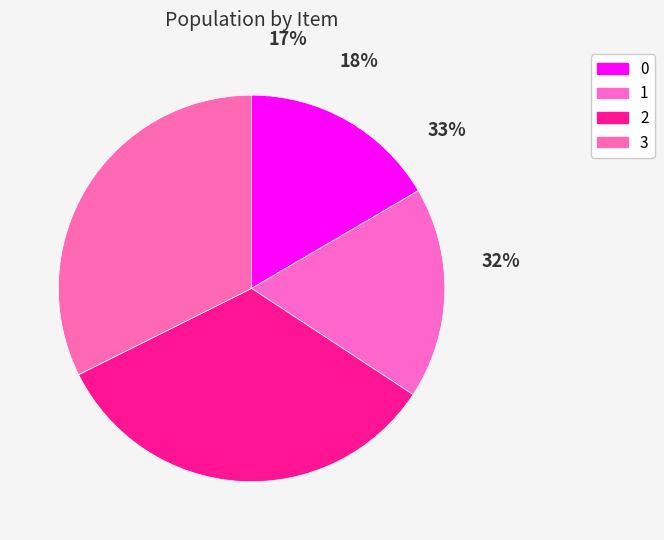

How many slices are in this pie chart?

4